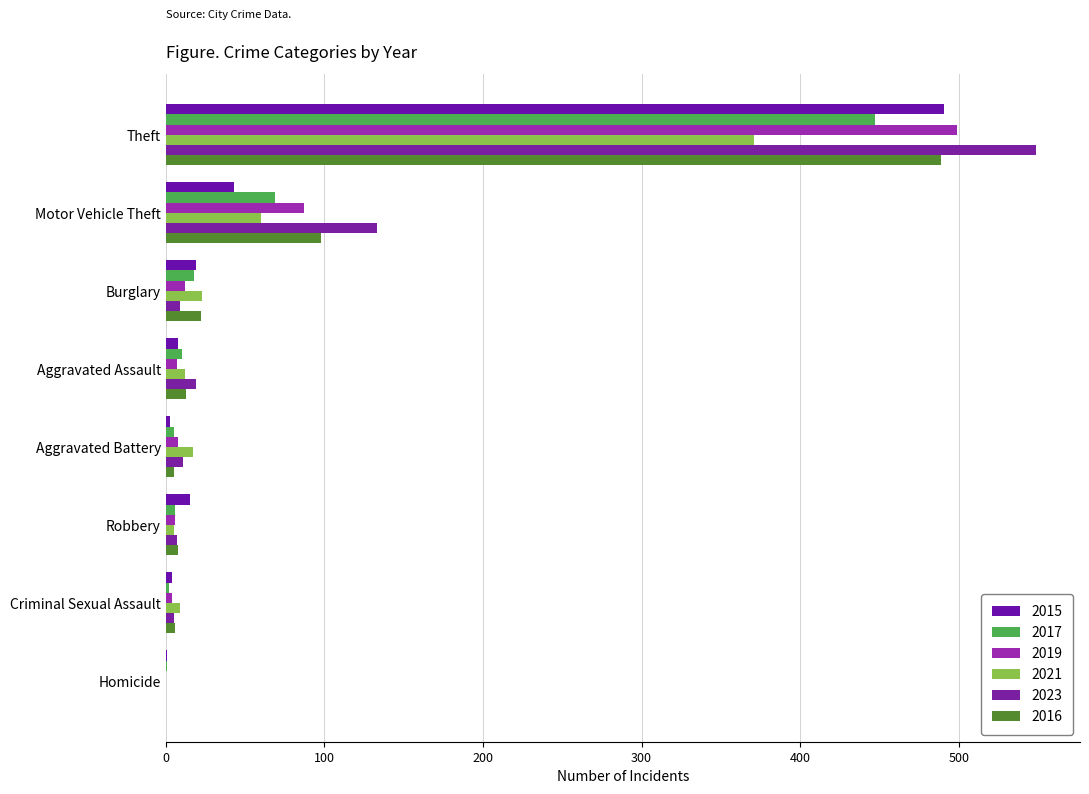

What is the maximum value shown in the chart?

549